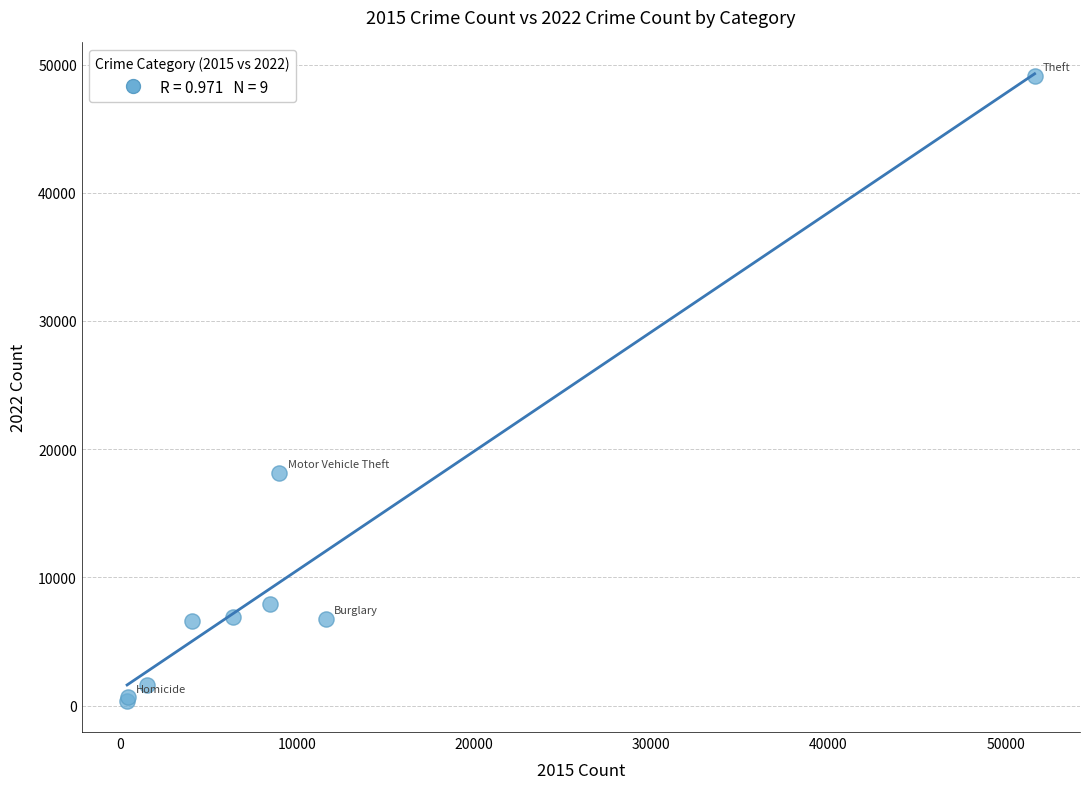

What Y value in the scatter plot is closest to 24748?

18164